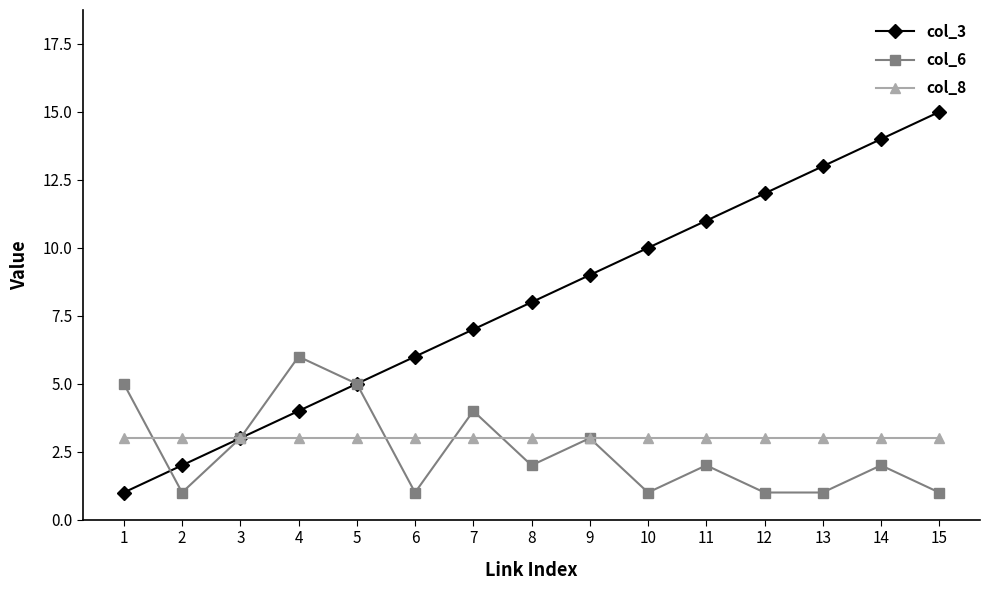

Is this an area chart (filled region under the line)?

No